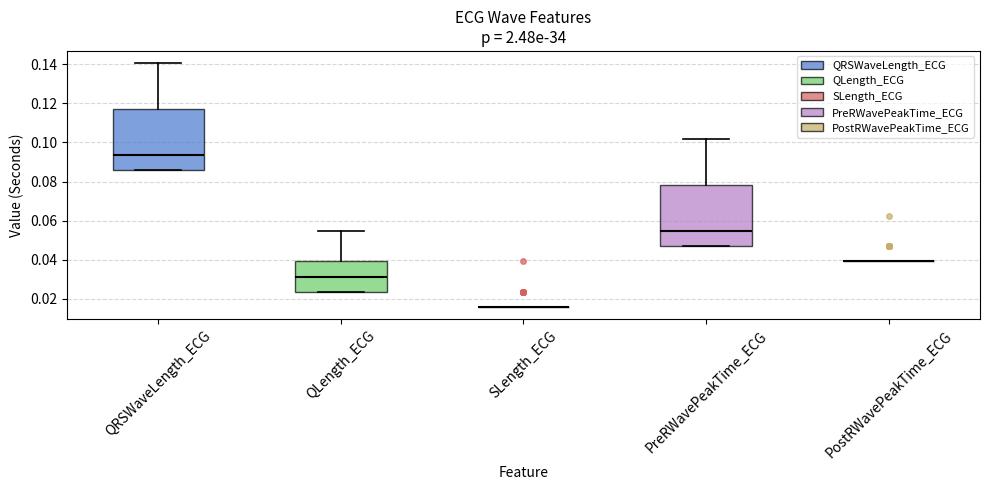

Reading left to right, transcribe this box plot: for each box, give where its median line is, the range the box spans, and where its two whiskers end, as read against the y-axis. The values are not printed on the chart, so give them approximately, as read against the axis.

QRSWaveLength_ECG: median 0.094, box 0.086 to 0.118, whiskers 0.086 to 0.140
QLength_ECG: median 0.032, box 0.024 to 0.040, whiskers 0.024 to 0.054
SLength_ECG: box collapsed to a line at 0.016, whiskers 0.016 to 0.016
PreRWavePeakTime_ECG: median 0.054, box 0.046 to 0.078, whiskers 0.046 to 0.102
PostRWavePeakTime_ECG: box collapsed to a line at 0.040, whiskers 0.040 to 0.040